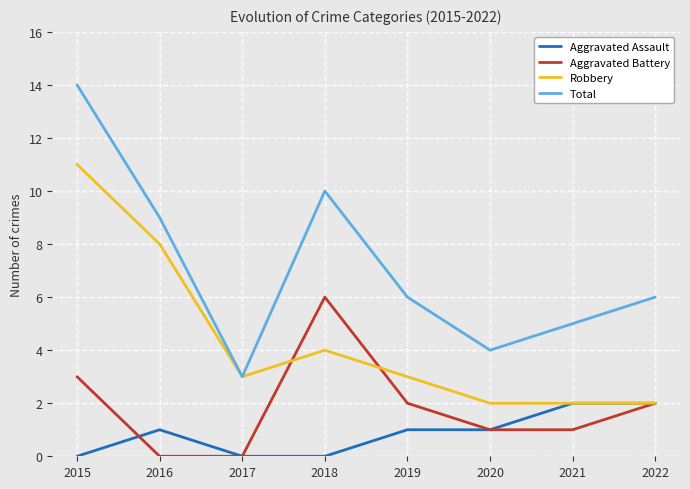

Reading left to right, extract all data points from this chart.

Aggravated Assault: 2015=0	2016=1	2017=0	2018=0	2019=1	2020=1	2021=2	2022=2
Aggravated Battery: 2015=3	2016=0	2017=0	2018=6	2019=2	2020=1	2021=1	2022=2
Robbery: 2015=11	2016=8	2017=3	2018=4	2019=3	2020=2	2021=2	2022=2
Total: 2015=14	2016=9	2017=3	2018=10	2019=6	2020=4	2021=5	2022=6